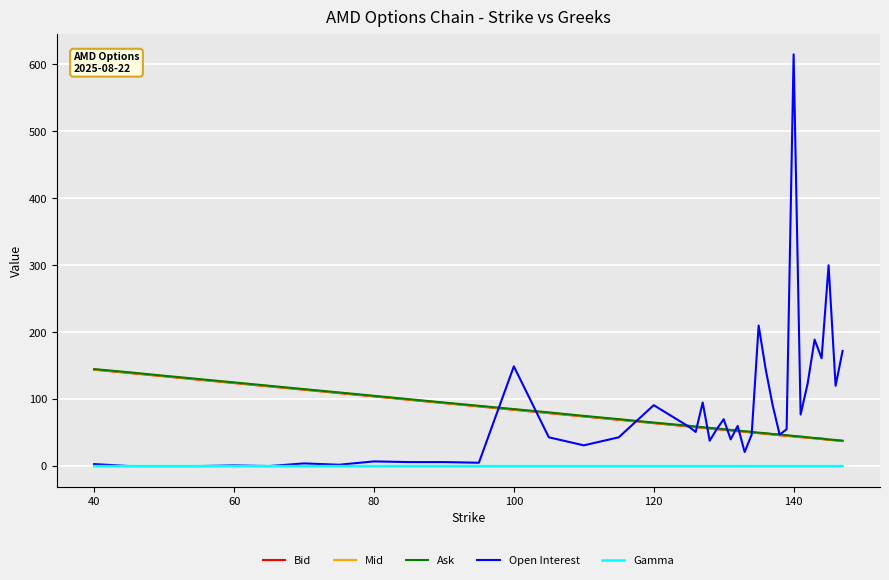

What is the greatest value displayed?

615.0